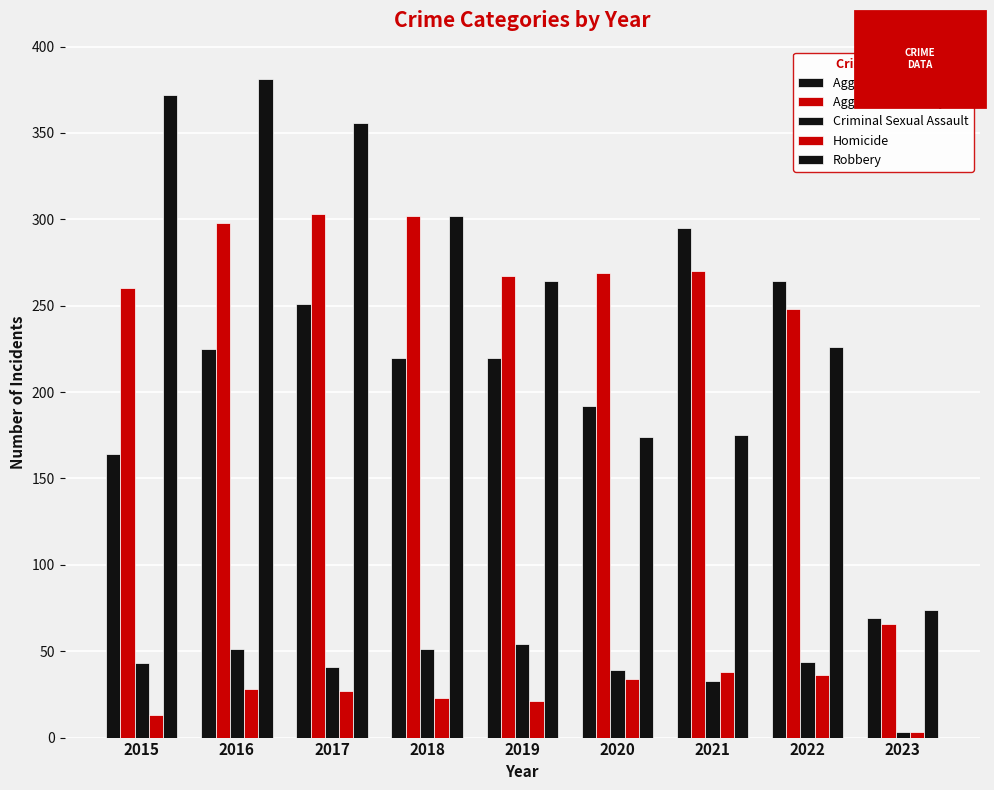

Count the number of categories in the chart.

9